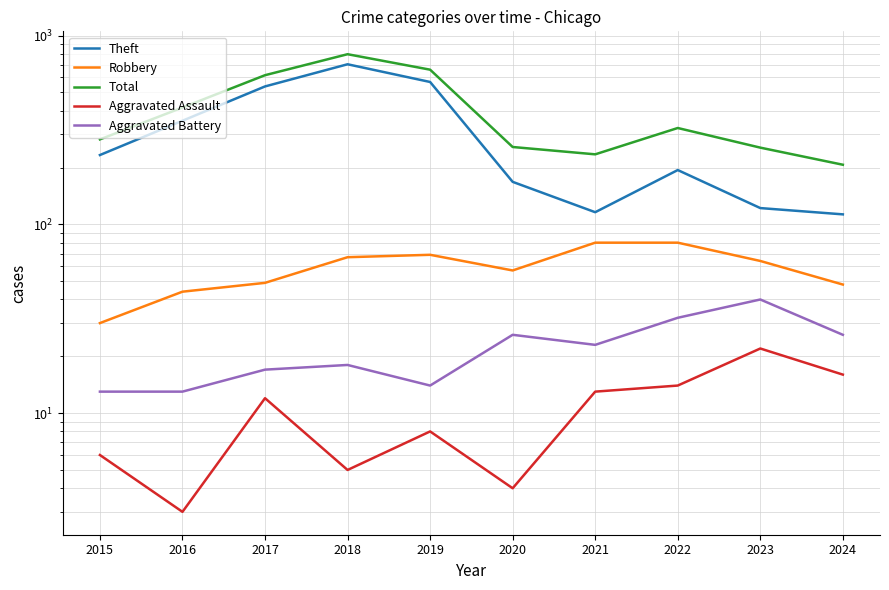

How many lines are shown in the chart?

5